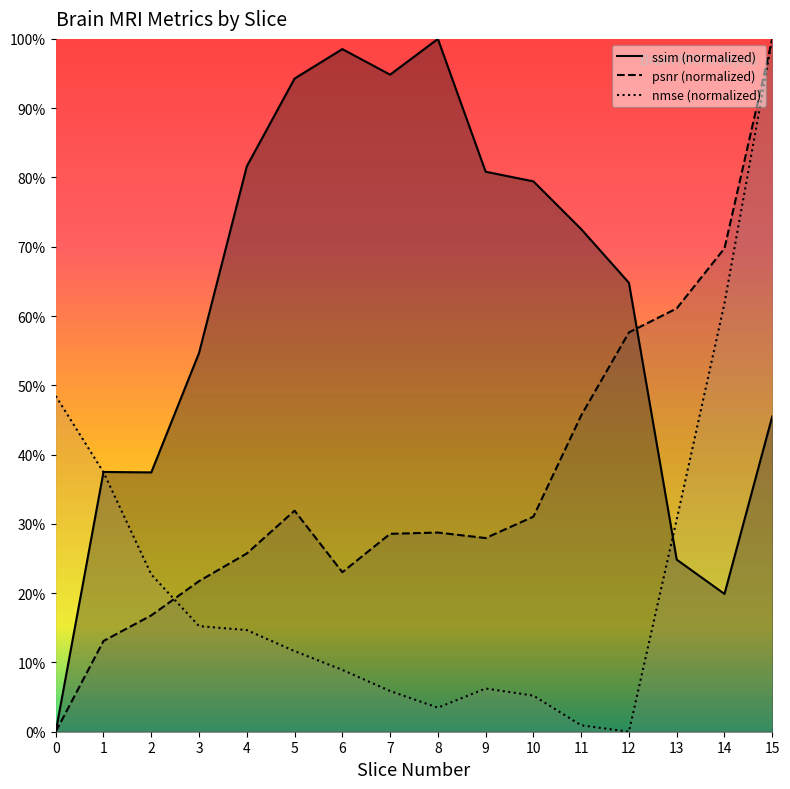

At how many categories does at least one series exceed 0?

16